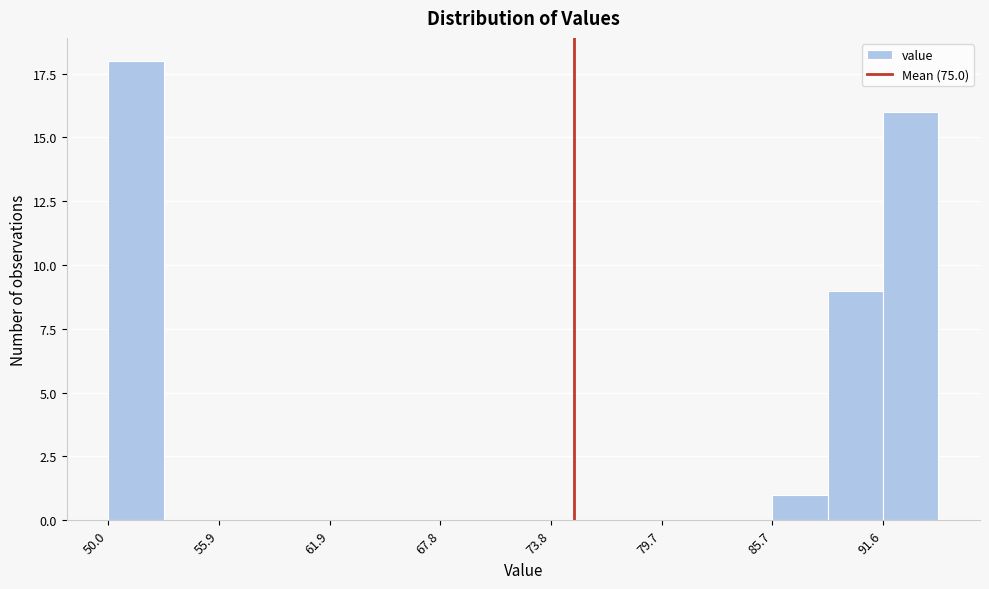

Read against the x-axis, roughly where is the centre of the tallest bar?

51